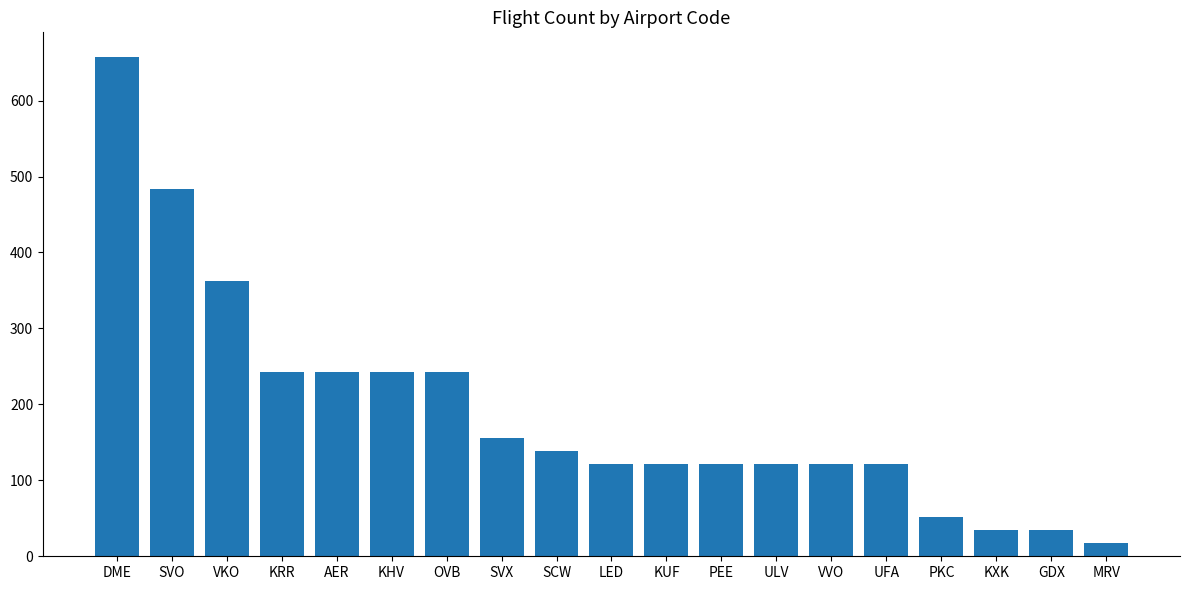

What is the approximate value at SVO?

484